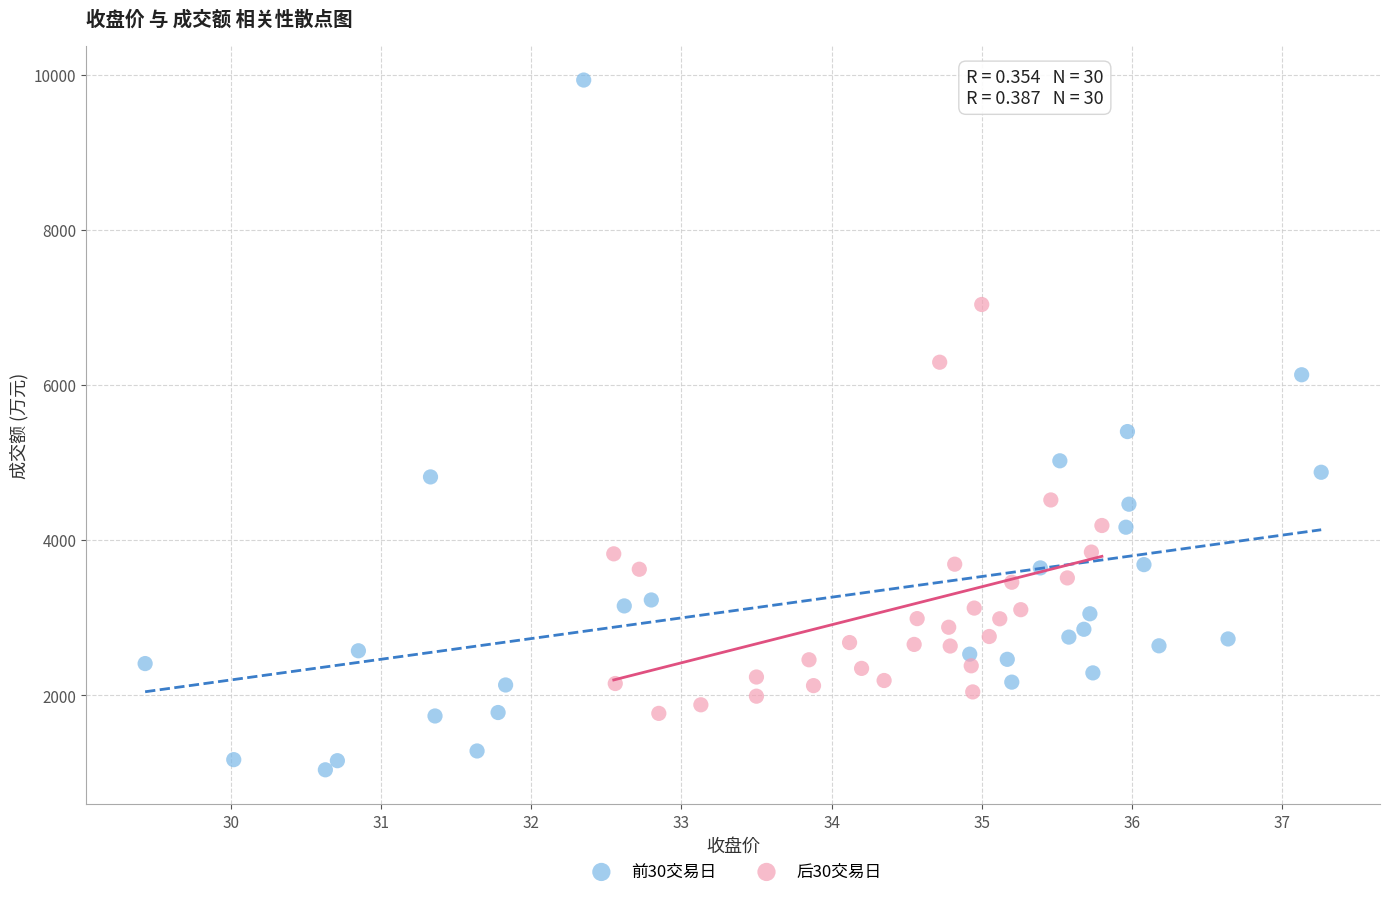

Which series reaches the minimum Y coordinate?

前30交易日